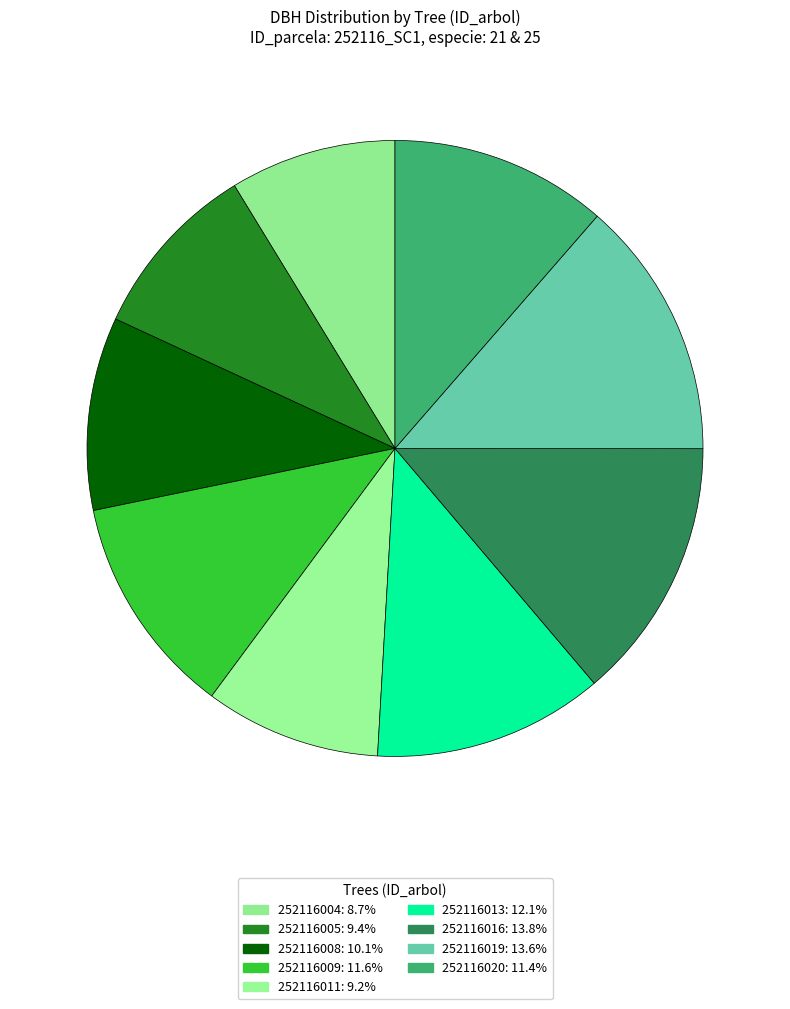

How many segments does this pie chart have?

9